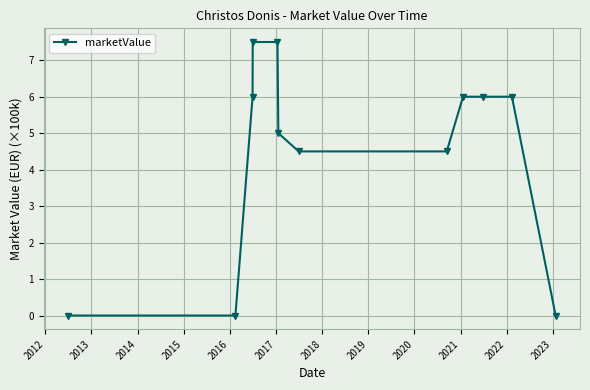

Reading left to right, list all the values displayed in this chart.

0.0	0.0	6.0	7.5	7.5	5.0	4.5	4.5	6.0	6.0	6.0	0.0